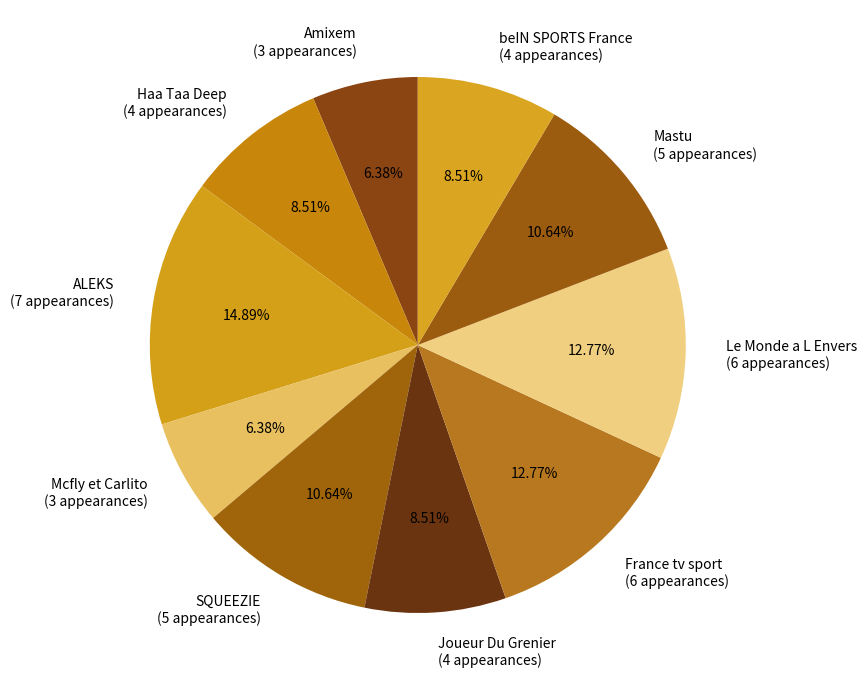

How many slices are in this pie chart?

10